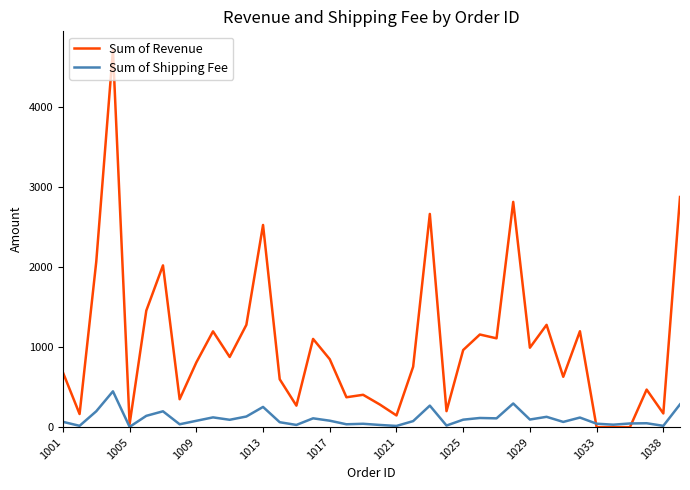

Which series has the widest spread of values?

Sum of Revenue